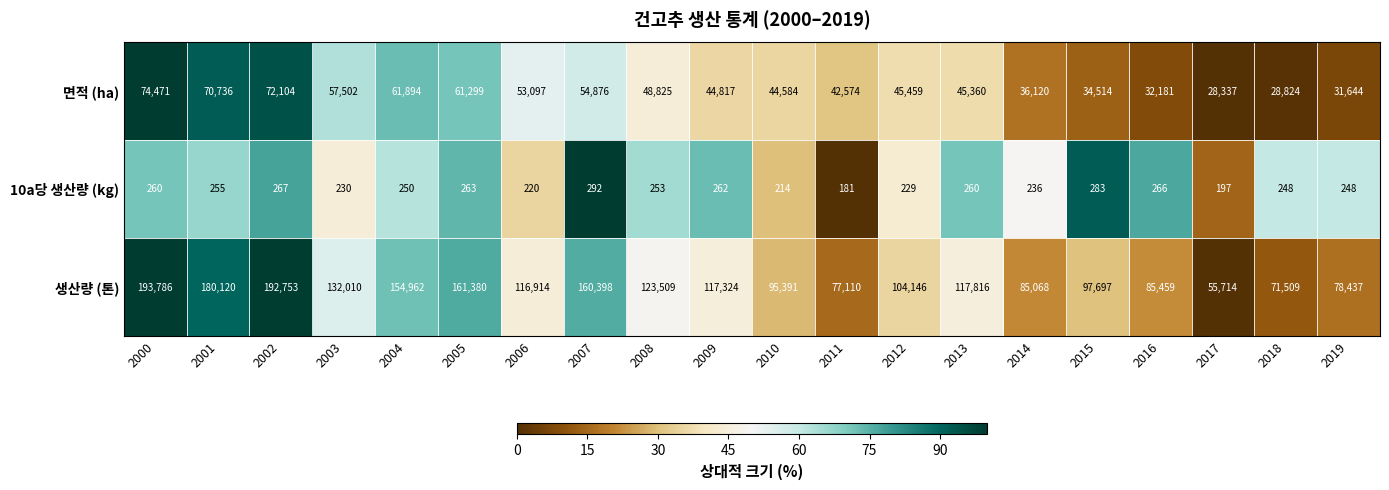

What value does the 10a당 생산량 (kg) series have at 2006, to the nearest 50?

200